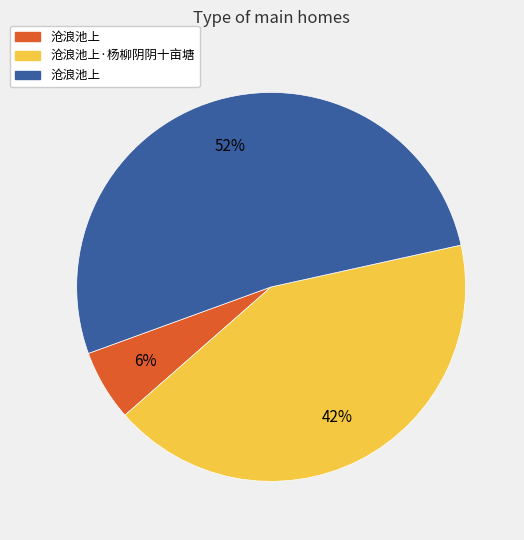

To the nearest percent, what is the difference between the largest and smallest slice percentages?

46%